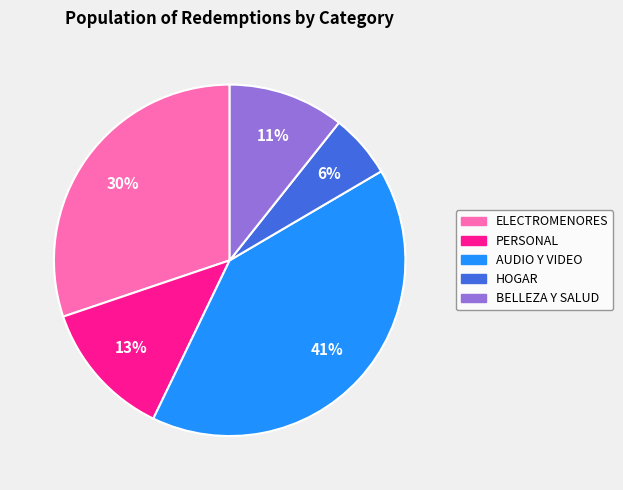

Which slice is the smallest?

HOGAR